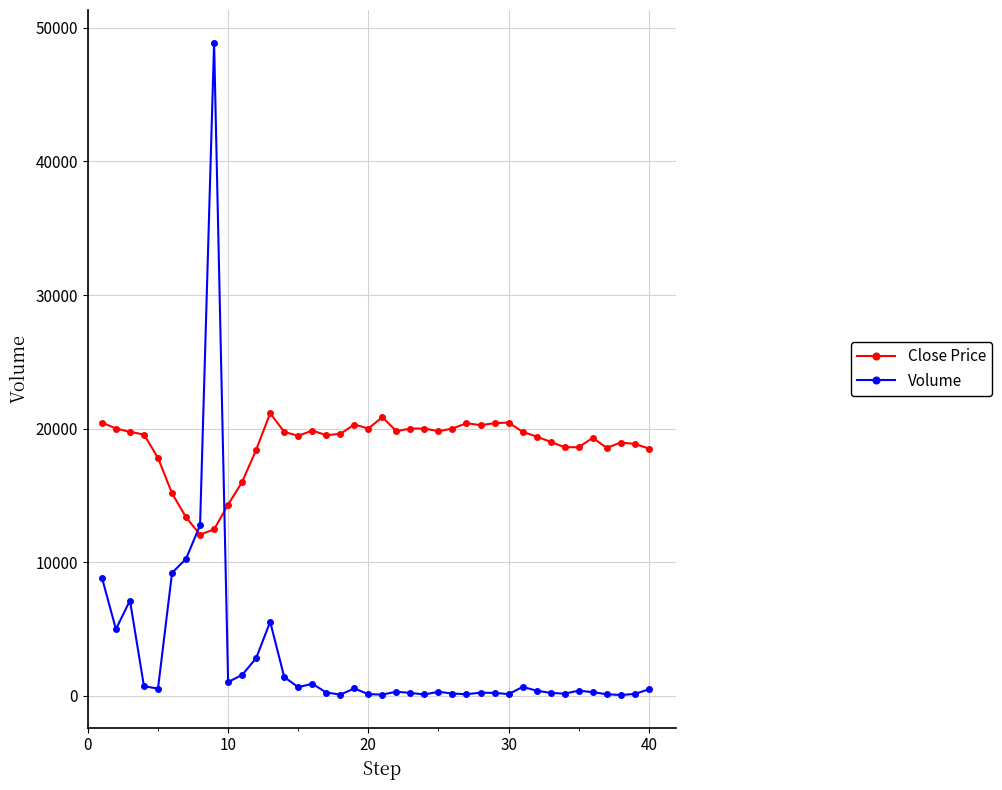

What is the sum of all Volume values?

122345